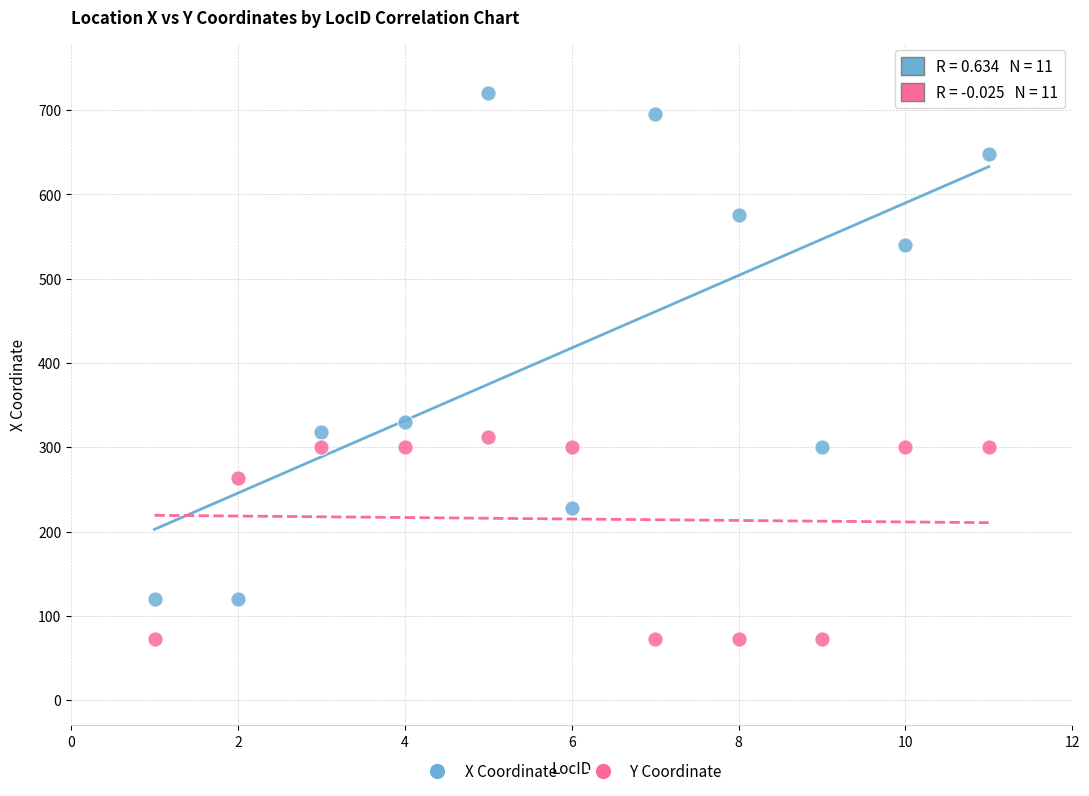

Which series has the largest Y range (max minus min)?

X Coordinate